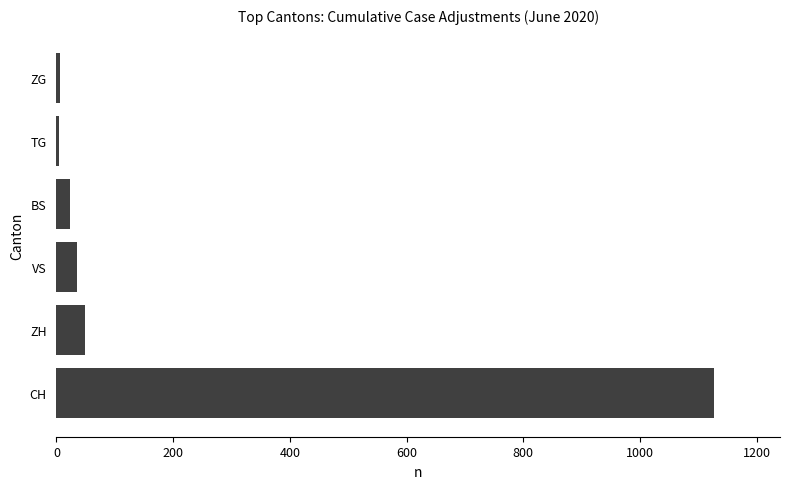

What is the greatest value displayed?

1127